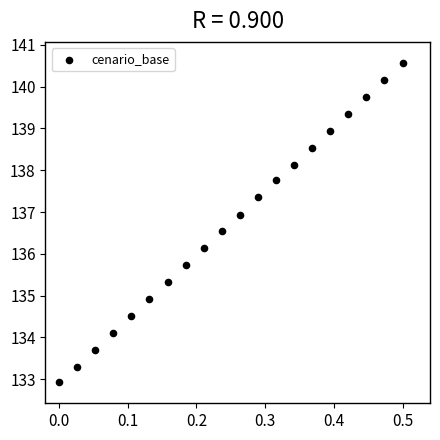

What is the range of Y values (max minus min)?

7.7